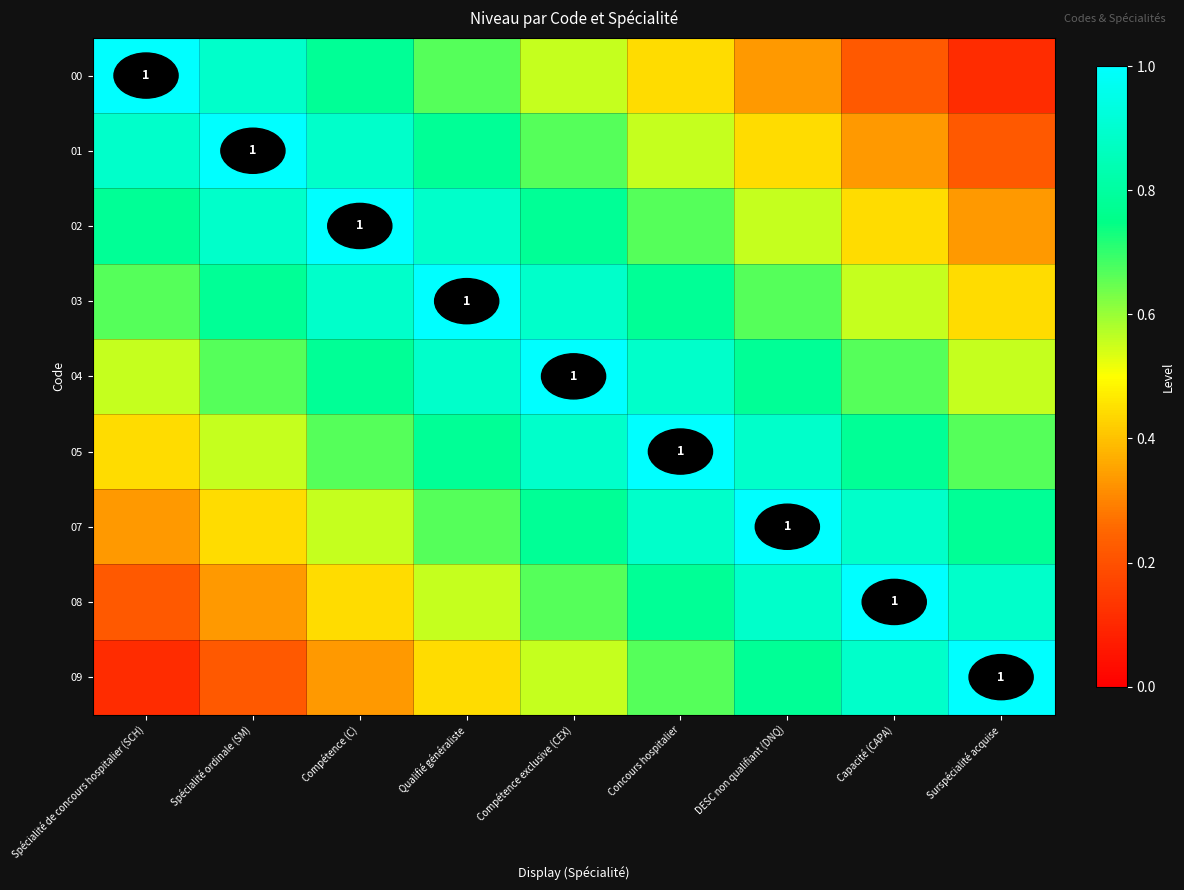

What value does the 07 series have at Capacité (CAPA)?

0.9